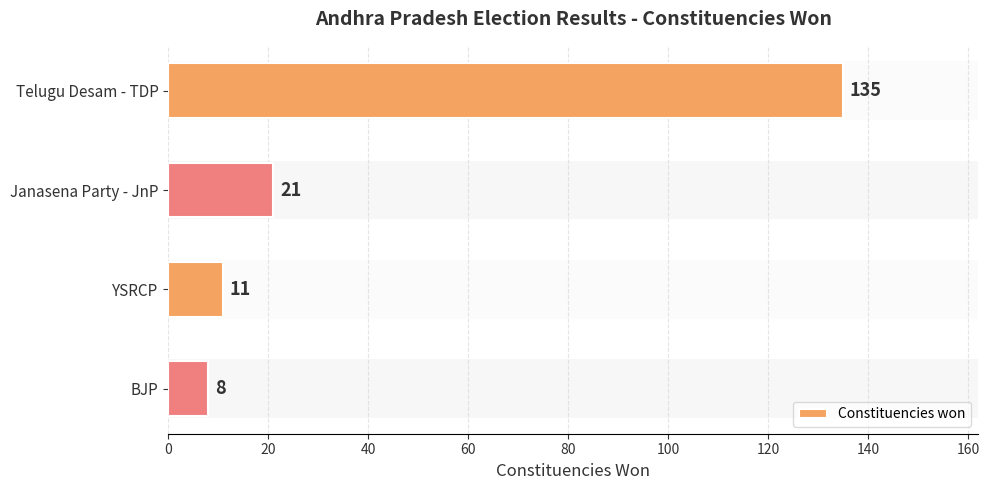

Reading top to bottom, extract all data points from this chart.

Telugu Desam - TDP=135	Janasena Party - JnP=21	YSRCP=11	BJP=8